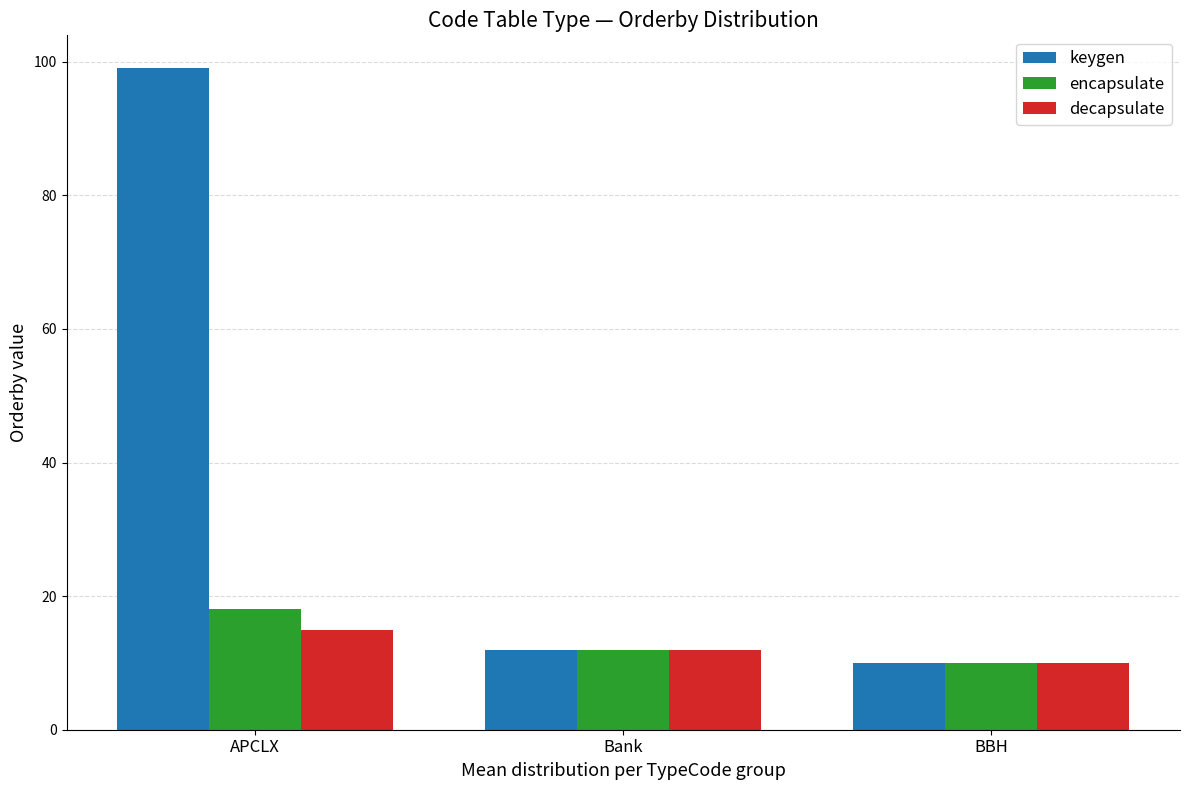

Is the value of decapsulate at APCLX greater than the value of encapsulate at BBH?

Yes